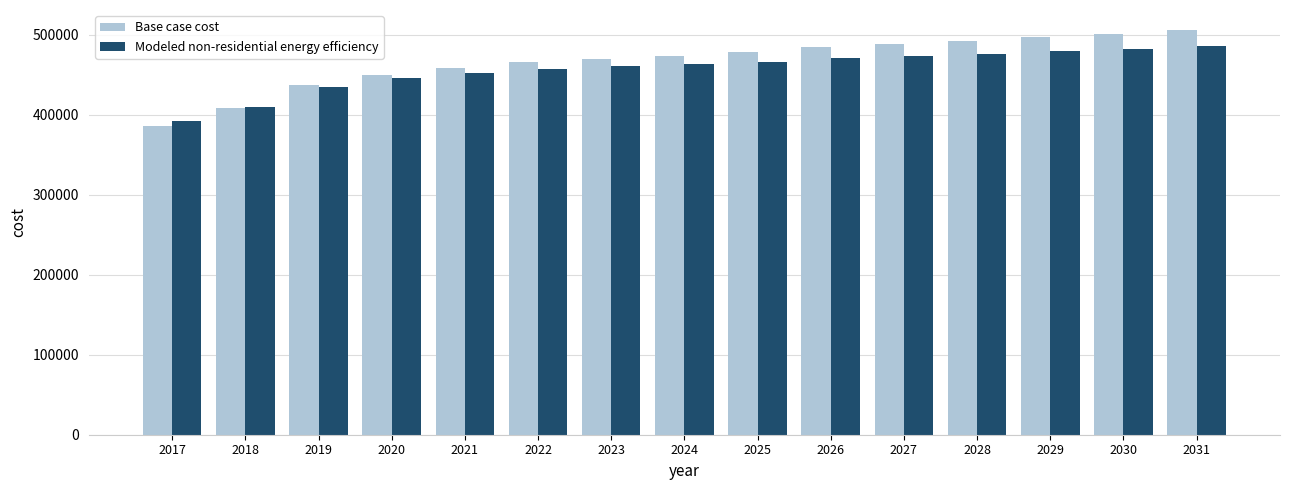

True or false: Base case cost has a value of 488435.3 at 2027.

True